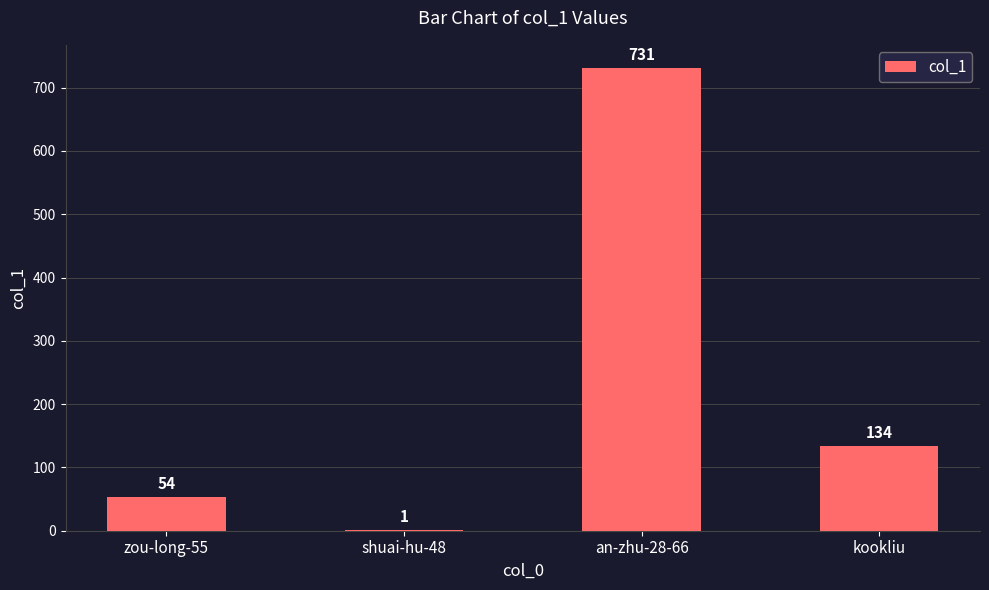

Which label corresponds to the largest value in the chart?

an-zhu-28-66